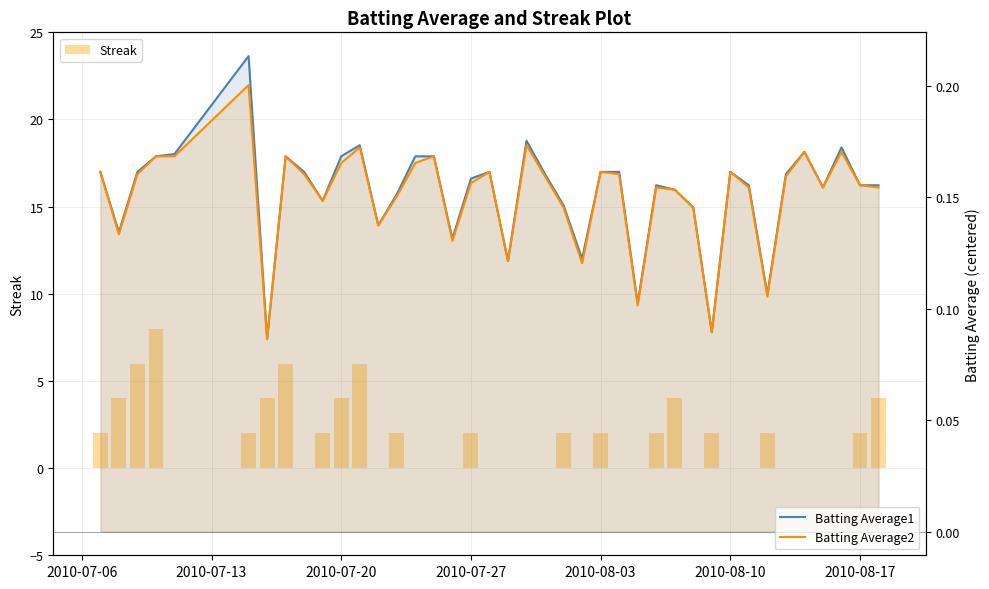

Is it true that Batting Average2 equals 0.3 at 11?

False